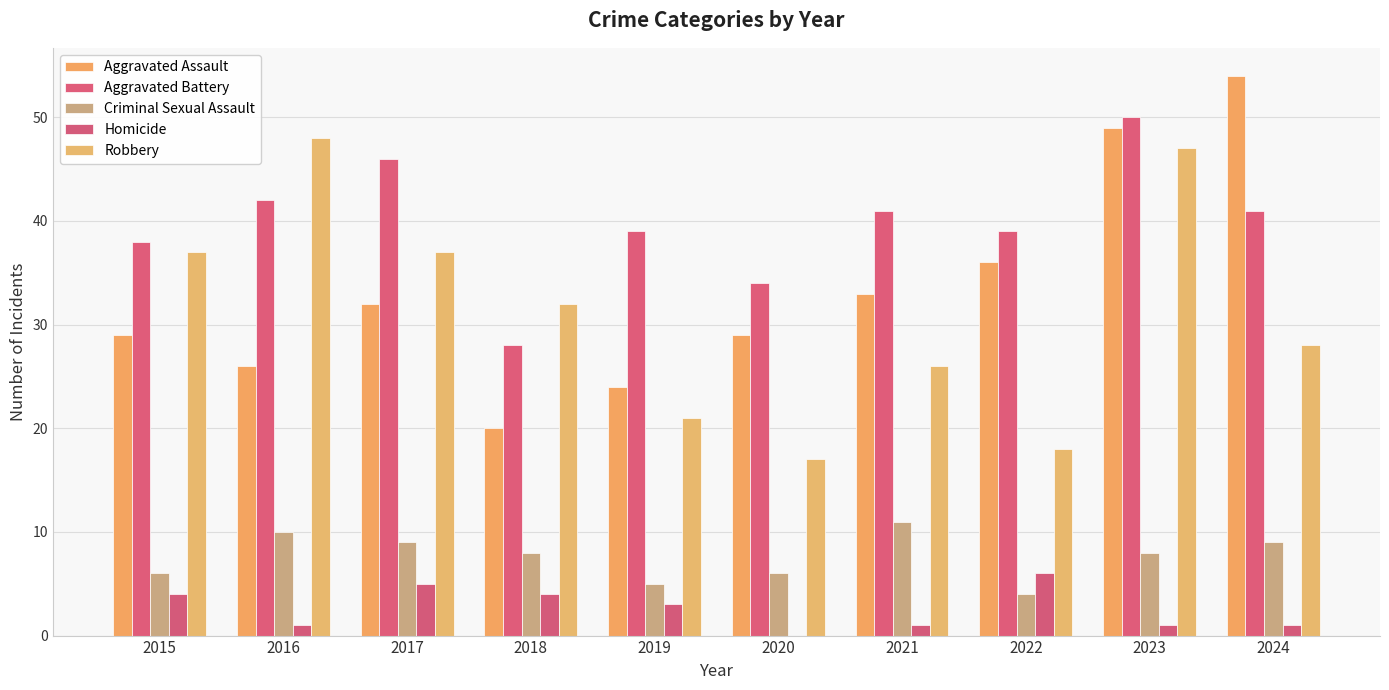

What is the sum of the Aggravated Assault values at 2023 and 2019?

73